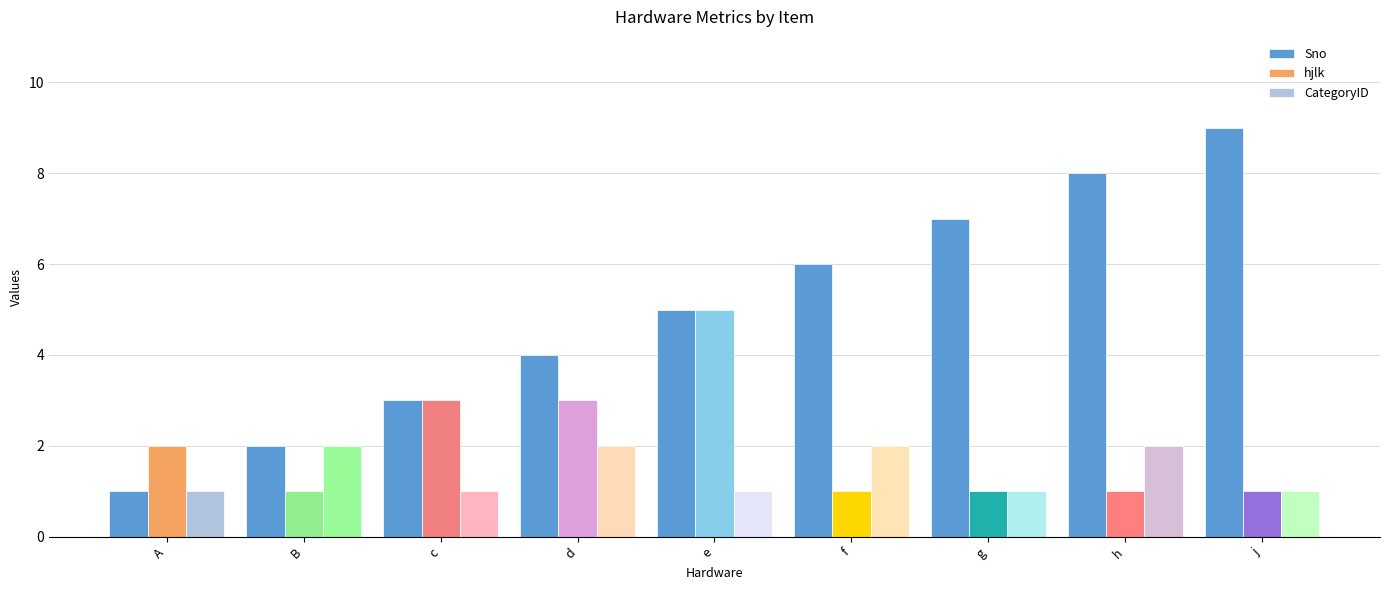

Reading right to left, what are all the values shown in this chart?

Sno: 9	8	7	6	5	4	3	2	1
hjlk: 1	1	1	1	5	3	3	1	2
CategoryID: 1	2	1	2	1	2	1	2	1